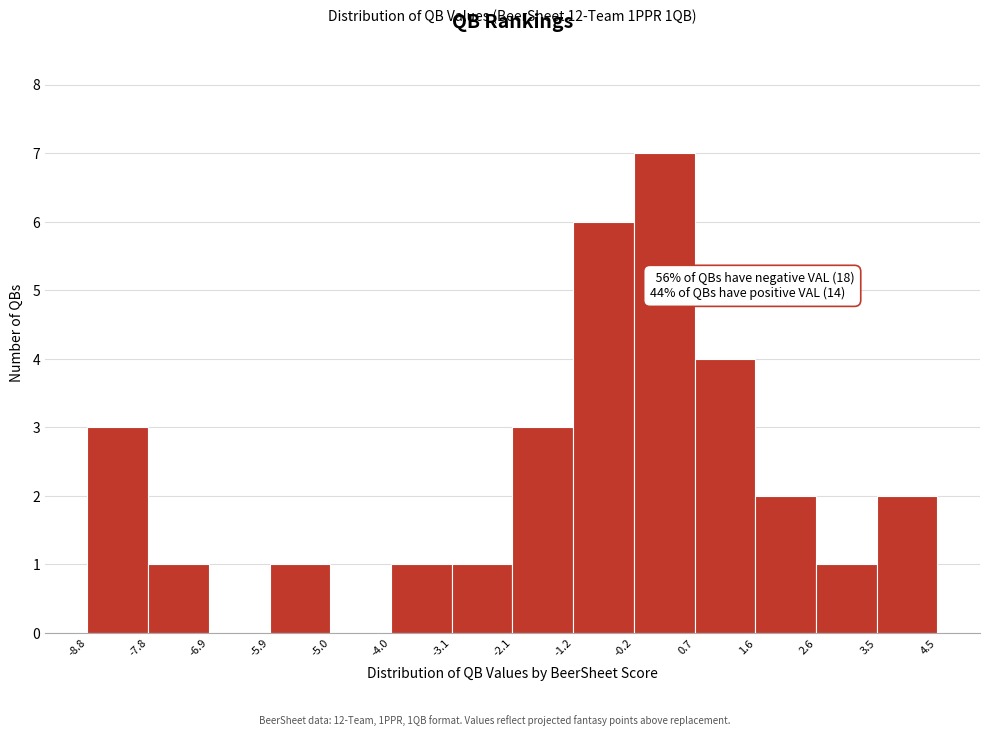

Which range on the x-axis has the tallest bar?

-0.2 to 0.7